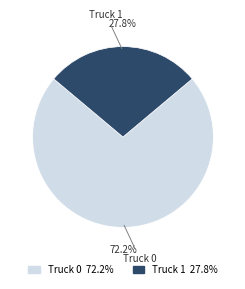

Which slice is the largest?

Truck 0